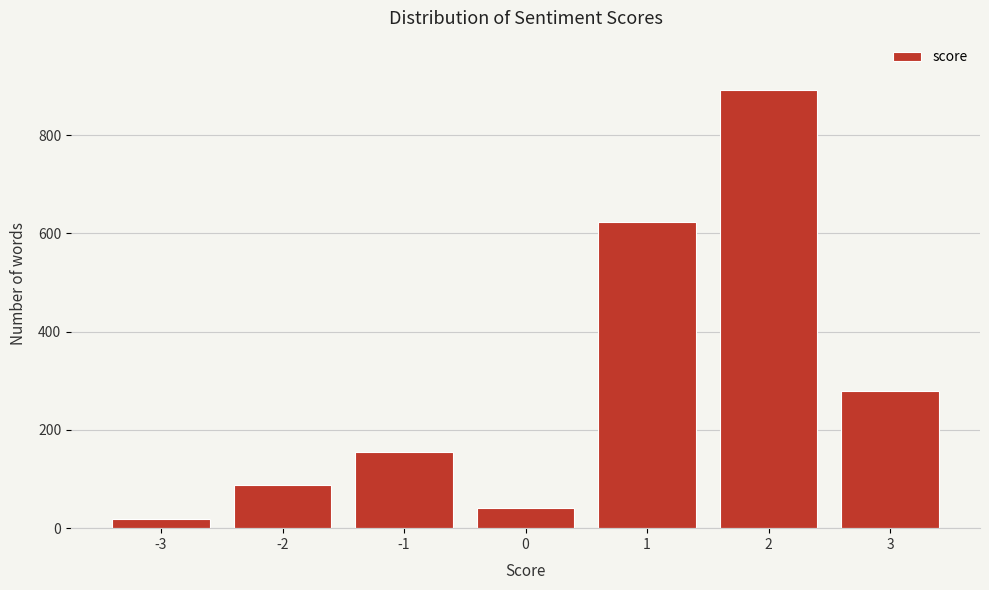

Reading right to left, extract all data points from this chart.

3=279	2=891	1=623	0=42	-1=156	-2=87	-3=18